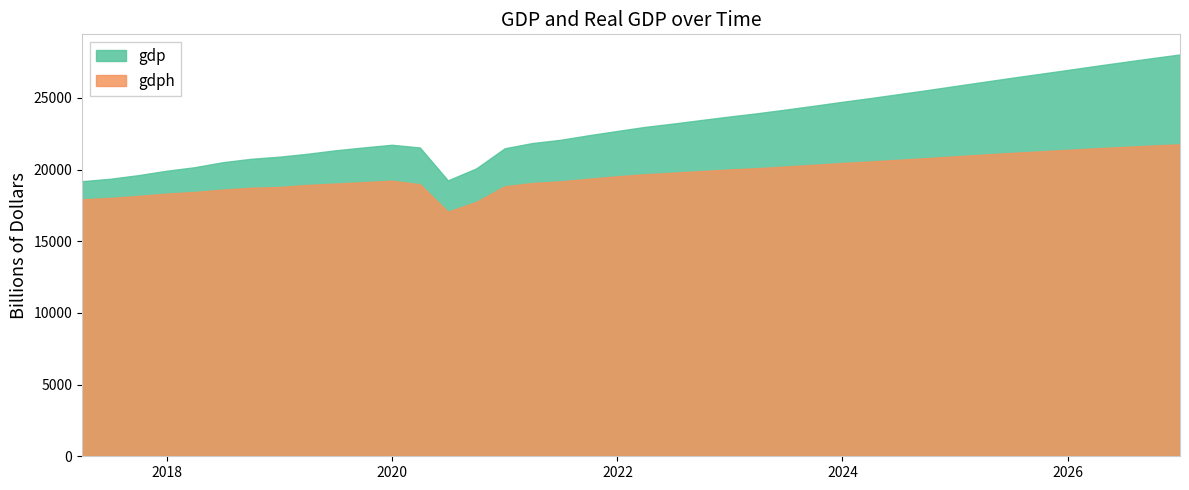

Which category has the highest value in the gdp series?

2026-12-31